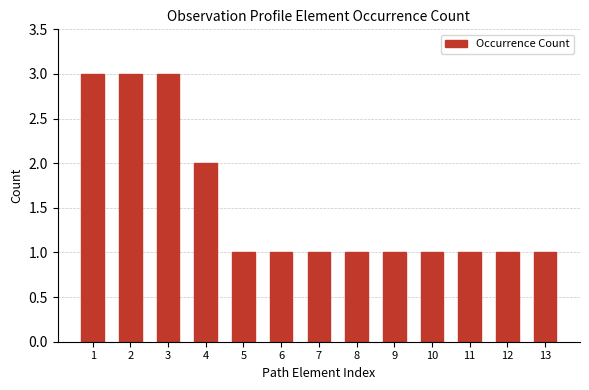

Count the values in the range 1 to 2.

10